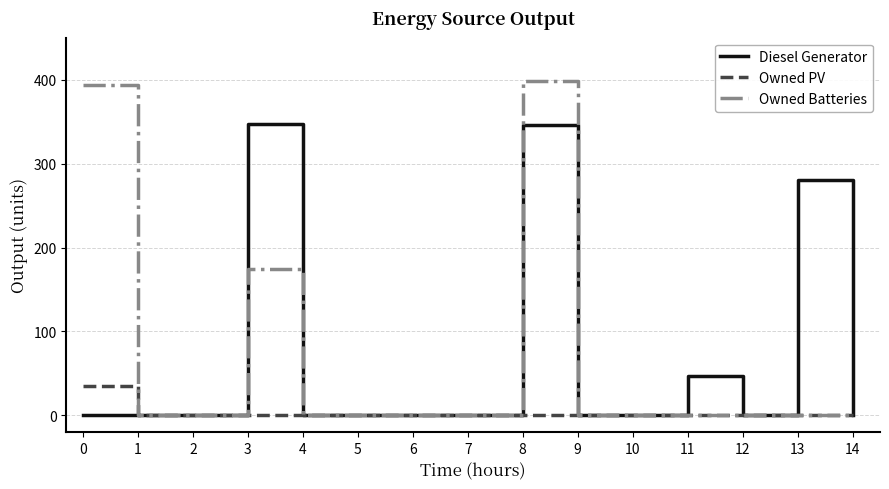

How many series are shown in this chart?

3